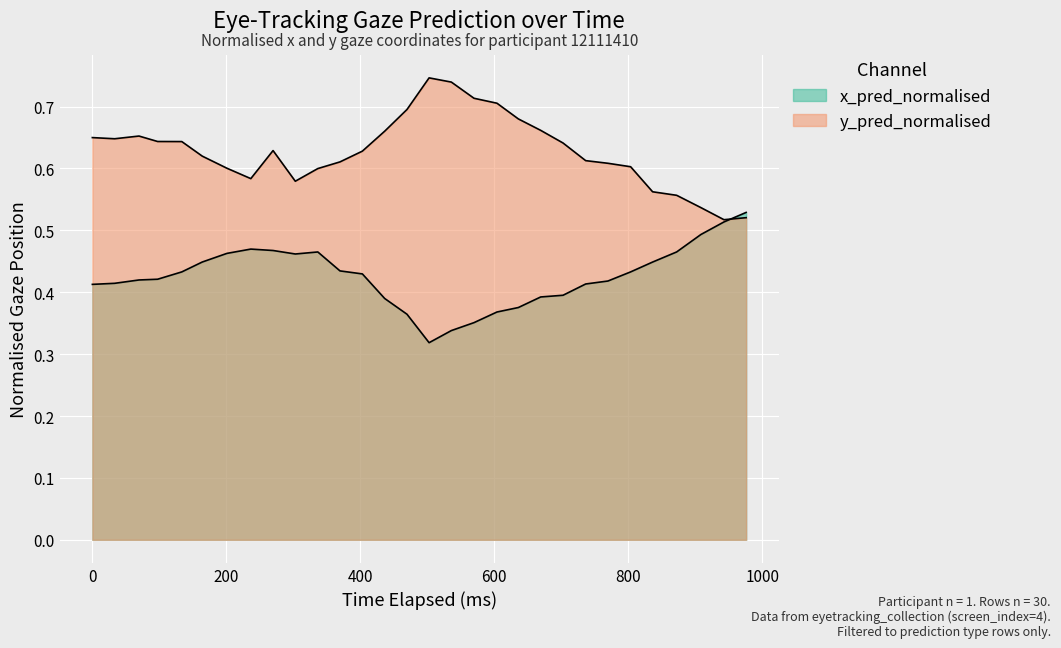

How many lines are shown in the chart?

2